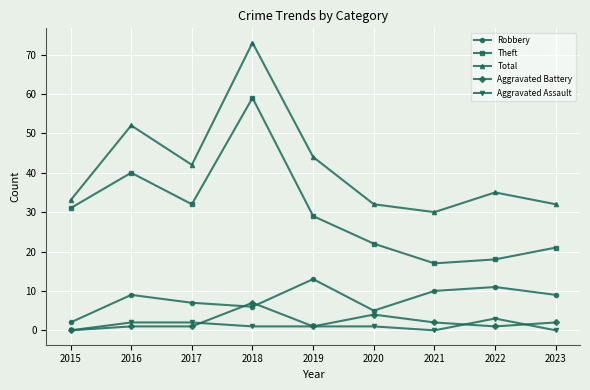

The Theft series shows 14 at 2017. True or false?

False